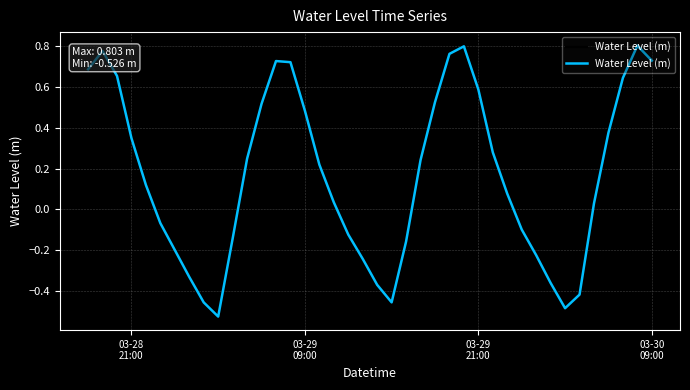

Reading left to right, extract all data points from this chart.

0.7	0.8	0.7	0.3	0.1	-0.1	-0.2	-0.3	-0.5	-0.5	-0.1	0.2	0.5	0.7	0.7	0.5	0.2	0.0	-0.1	-0.2	-0.4	-0.5	-0.2	0.2	0.5	0.8	0.8	0.6	0.3	0.1	-0.1	-0.2	-0.4	-0.5	-0.4	0.0	0.4	0.6	0.8	0.7